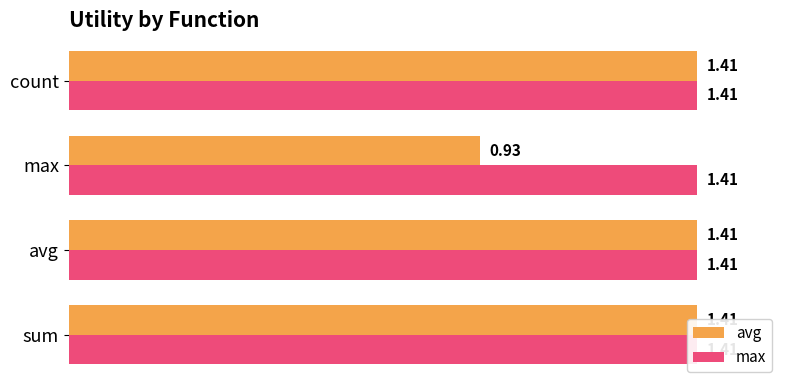

Rank the series by their maximum value, from highest to lowest.

avg, max